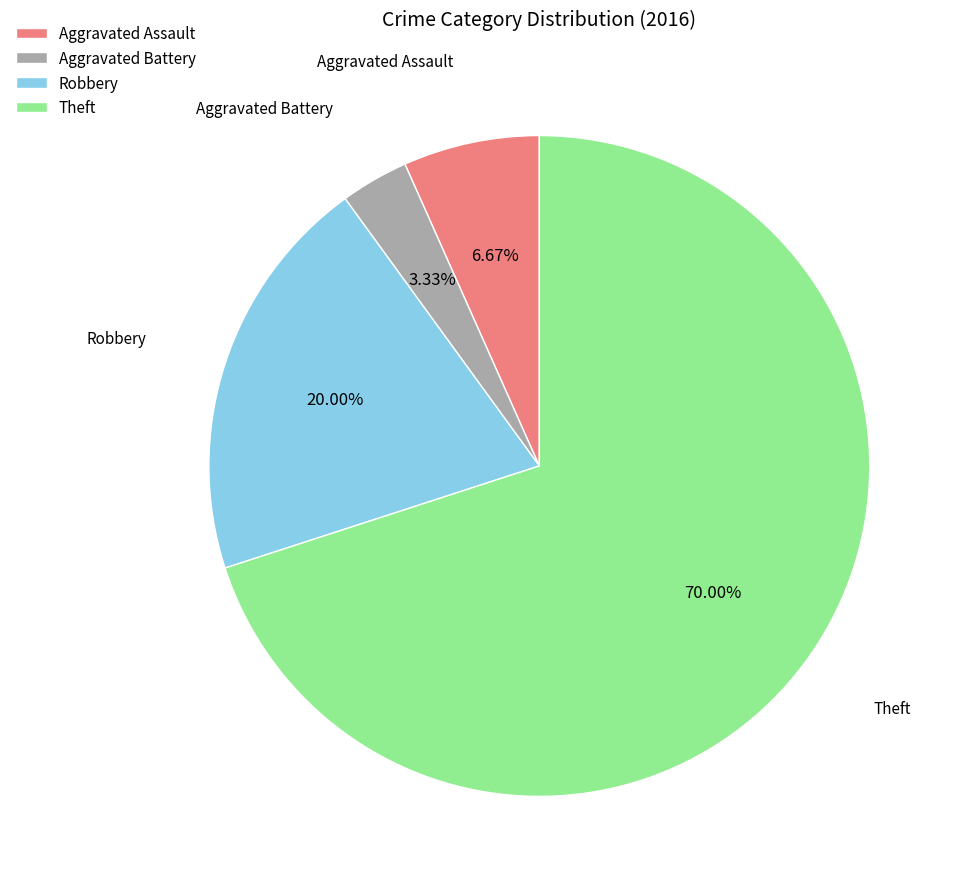

Rank the categories by value from highest to lowest.

Theft, Robbery, Aggravated Assault, Aggravated Battery